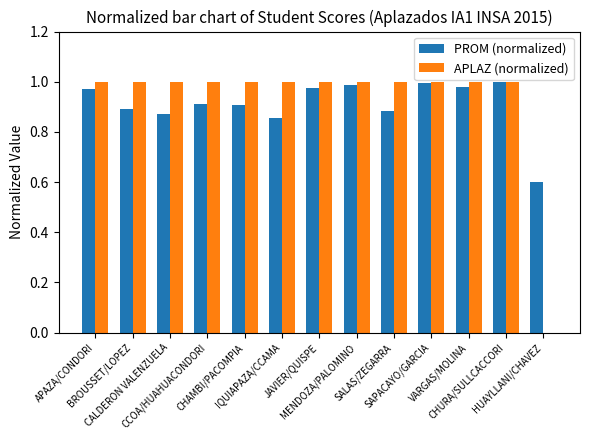

Rank the series by their maximum value, from highest to lowest.

PROM (normalized), APLAZ (normalized)